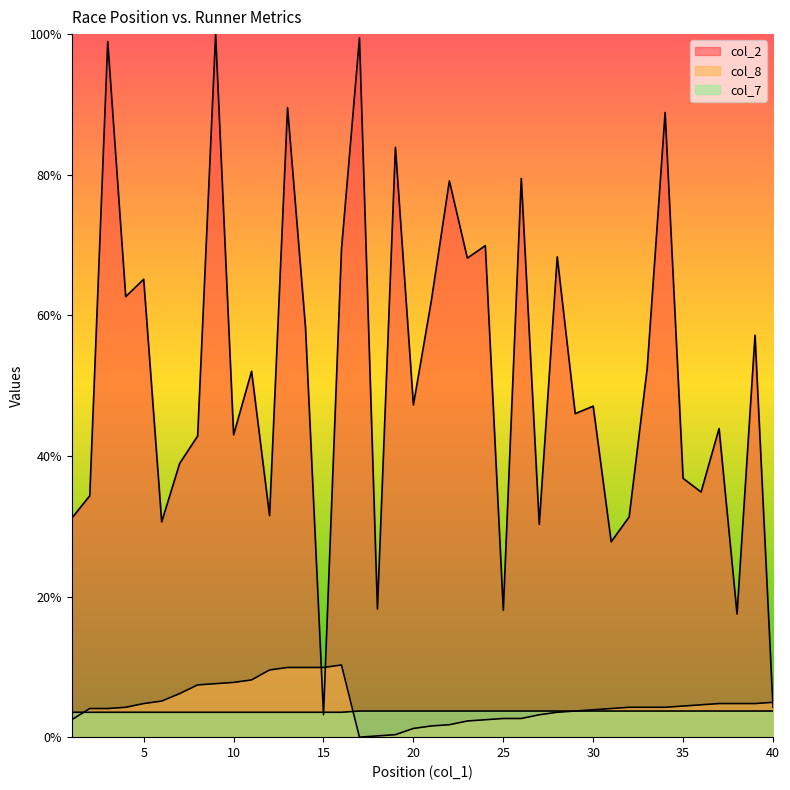

How many data points does each series have?

40